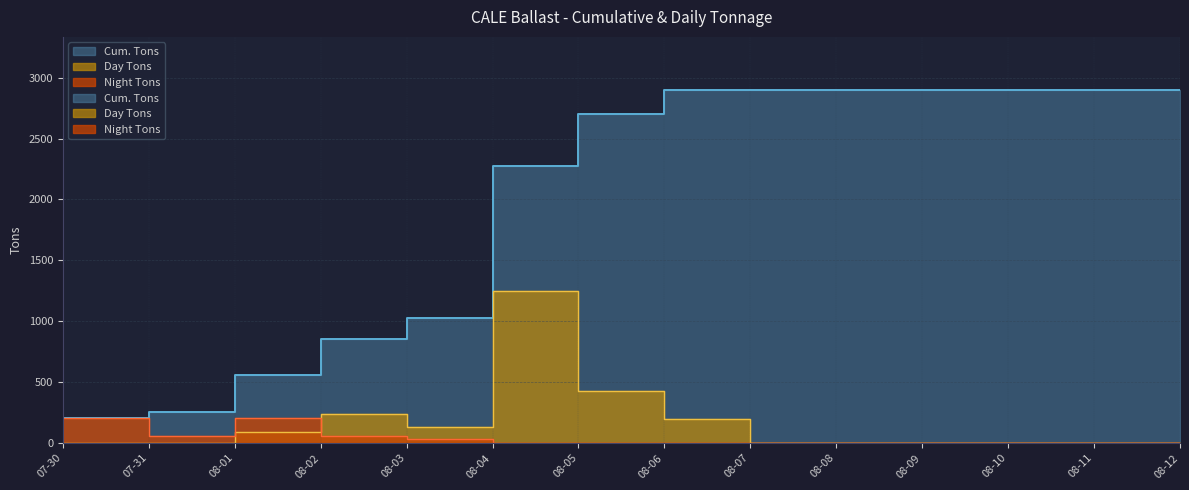

Does the chart have visible grid lines?

Yes